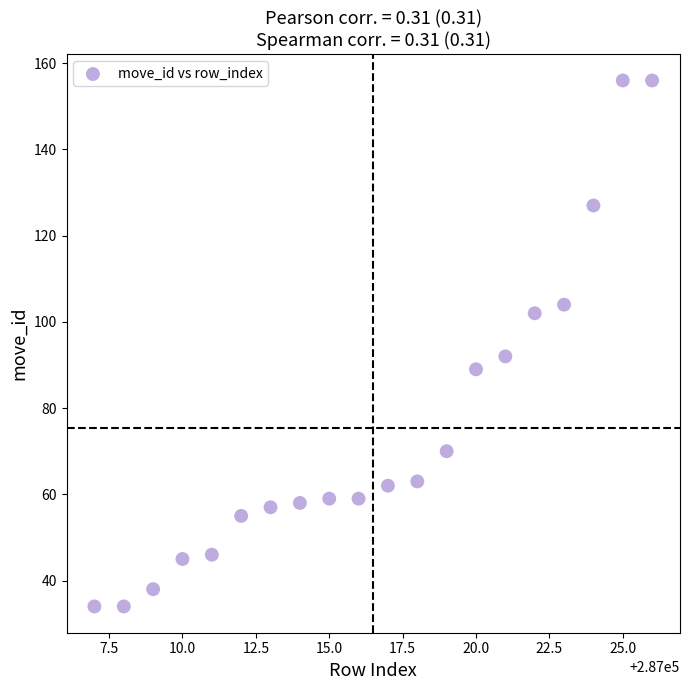

What Y value in the scatter plot is closest to 95?

92